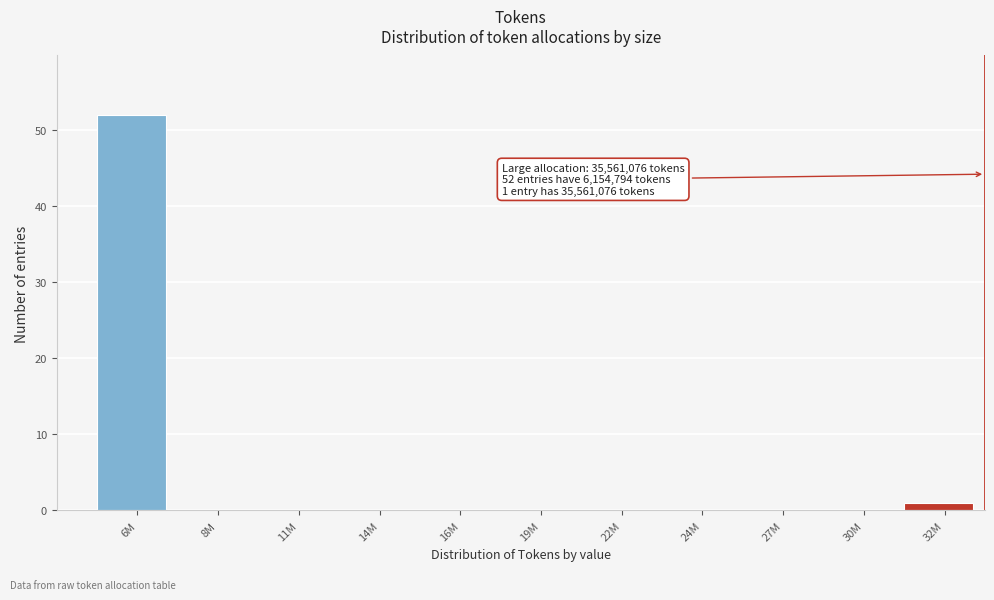

Reading right to left, transcribe all the data shown in this chart.

32M=1	30M=0	27M=0	24M=0	22M=0	19M=0	16M=0	14M=0	11M=0	8M=0	6M=52